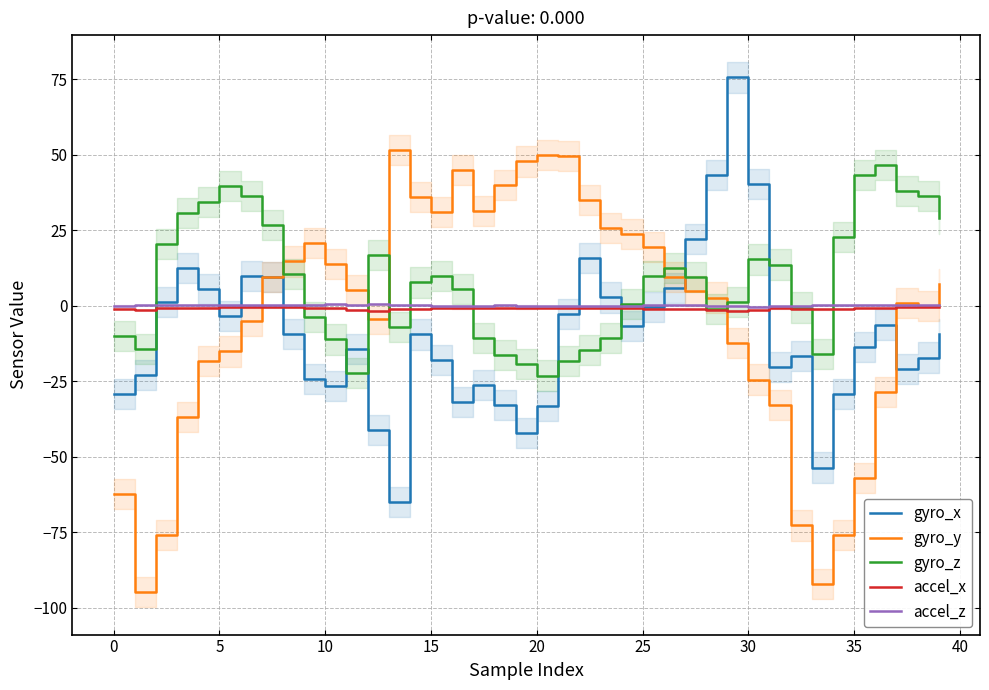

What is the approximate value of gyro_y at 15?

30.9